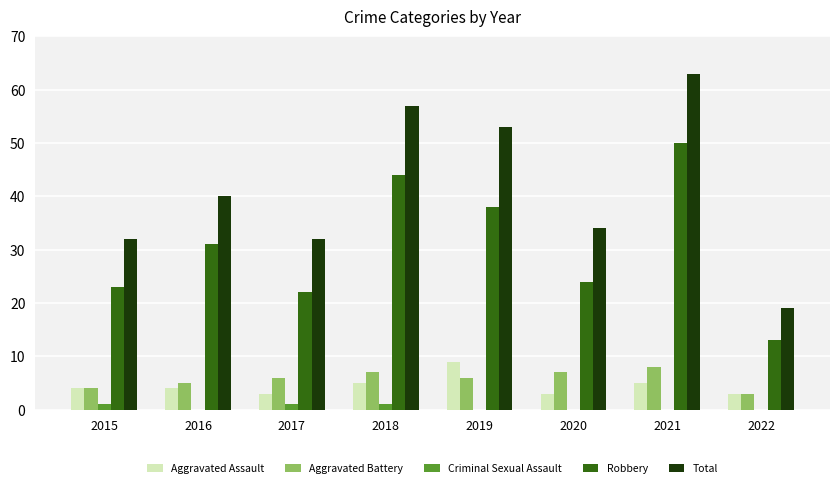

Reading right to left, transcribe all the data shown in this chart.

Aggravated Assault: 2022=3	2021=5	2020=3	2019=9	2018=5	2017=3	2016=4	2015=4
Aggravated Battery: 2022=3	2021=8	2020=7	2019=6	2018=7	2017=6	2016=5	2015=4
Criminal Sexual Assault: 2022=0	2021=0	2020=0	2019=0	2018=1	2017=1	2016=0	2015=1
Robbery: 2022=13	2021=50	2020=24	2019=38	2018=44	2017=22	2016=31	2015=23
Total: 2022=19	2021=63	2020=34	2019=53	2018=57	2017=32	2016=40	2015=32